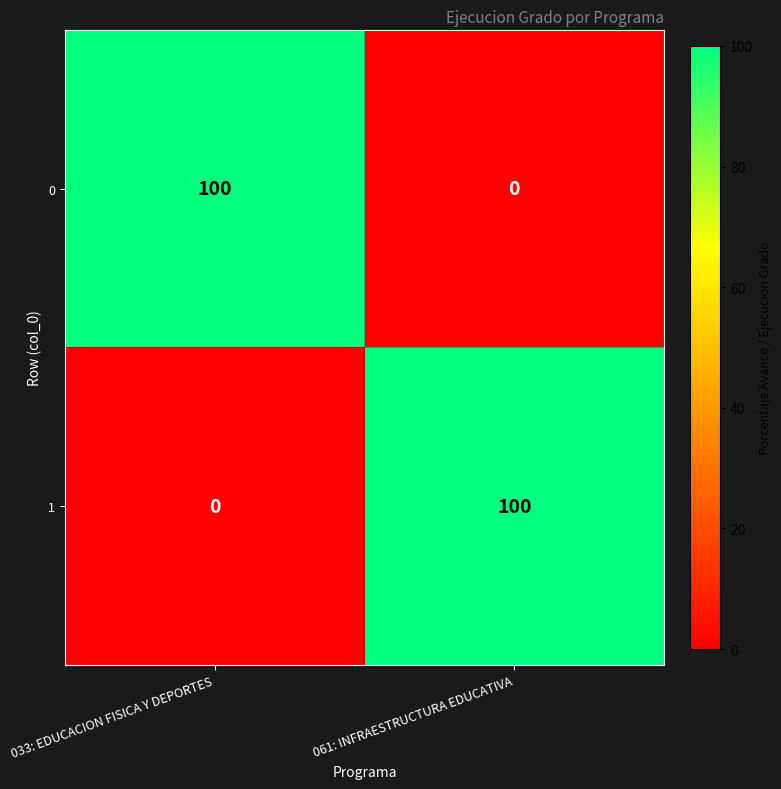

What is the approximate value of 0 at 033: EDUCACION FISICA Y DEPORTES, to the nearest 5?

100